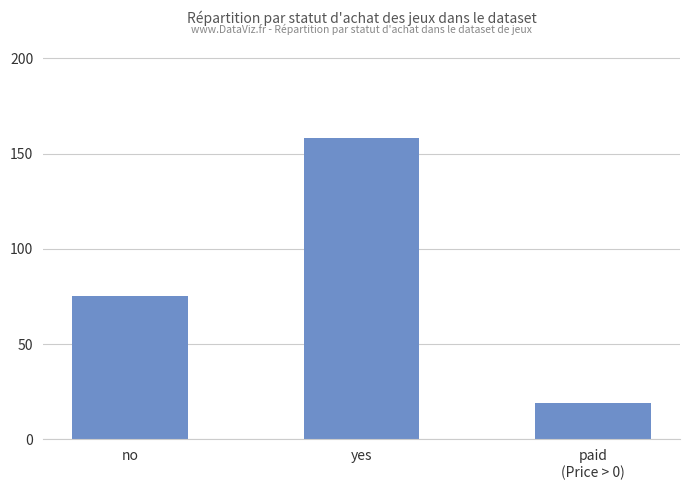

What is the difference between the second highest and minimum values?

56